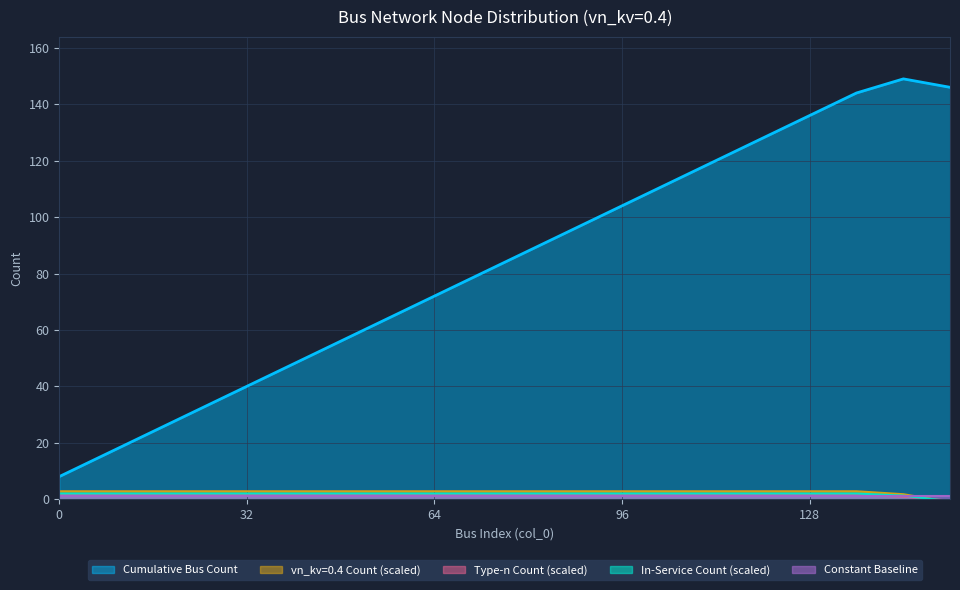

True or false: vn_kv=0.4 Count (scaled) and Cumulative Bus Count intersect in this chart.

False